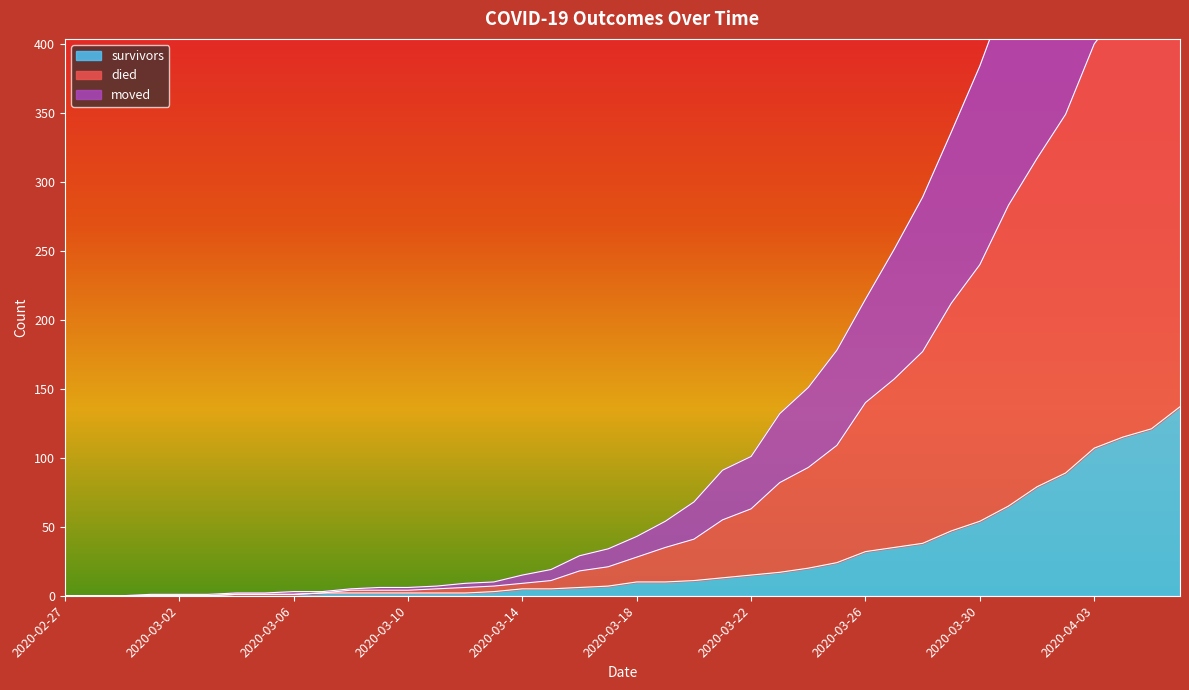

Reading left to right, transcribe all the data shown in this chart.

moved: 0	0	0	1	1	1	2	2	3	3	5	6	6	7	9	10	15	19	29	34	43	54	68	91	101	132	151	178	215	251	289	336	384	440	490	538	601	652	704	756
died: 0	0	0	0	0	0	1	1	1	2	4	4	4	5	6	7	9	11	18	21	28	35	41	55	63	82	93	109	140	157	177	212	240	283	317	349	400	427	455	488
survivors: 0	0	0	0	0	0	1	1	1	2	2	2	2	2	2	3	5	5	6	7	10	10	11	13	15	17	20	24	32	35	38	47	54	65	79	89	107	115	121	137